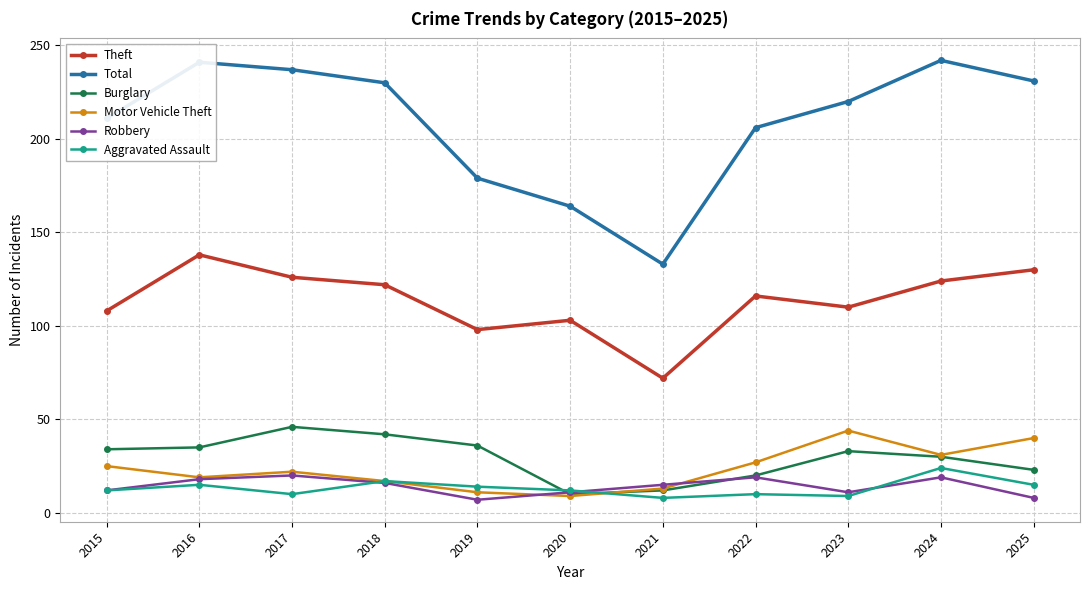

Where is the first local minimum for Robbery?

2019